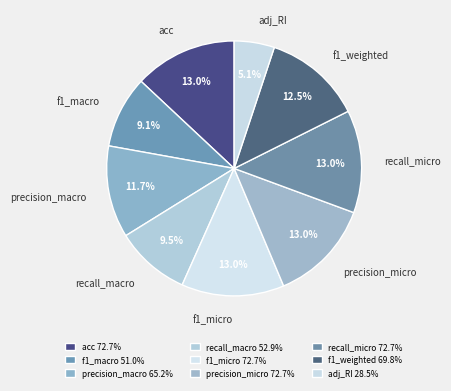

To the nearest percent, what is the difference between the largest and smallest slice percentages?

8%